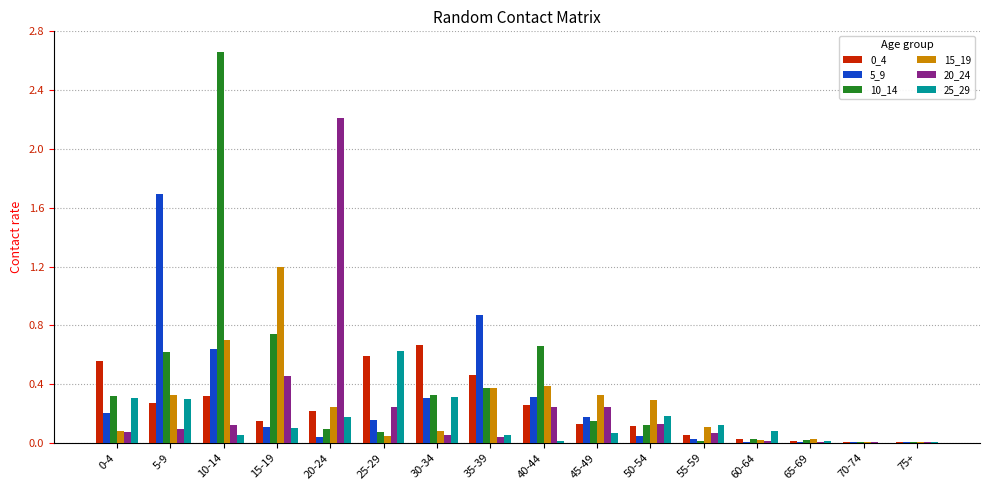

Is the value of 10_14 at 60-64 greater than the value of 5_9 at 40-44?

No